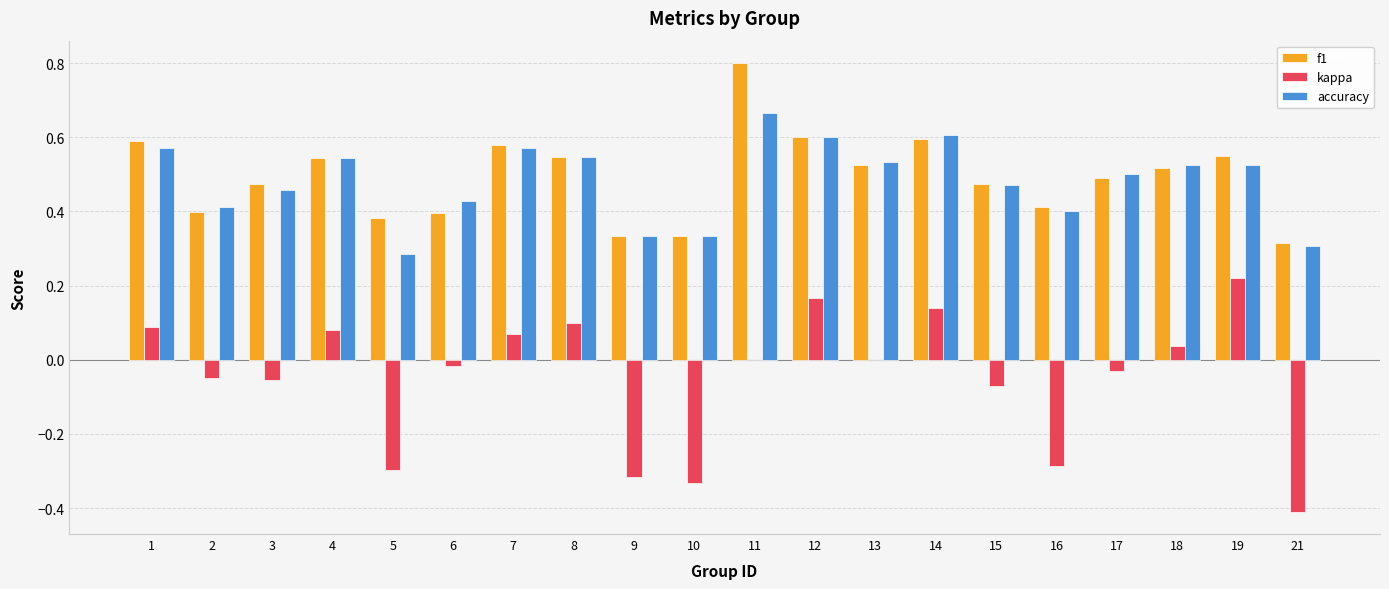

The f1 series shows 0.3 at 19. True or false?

False